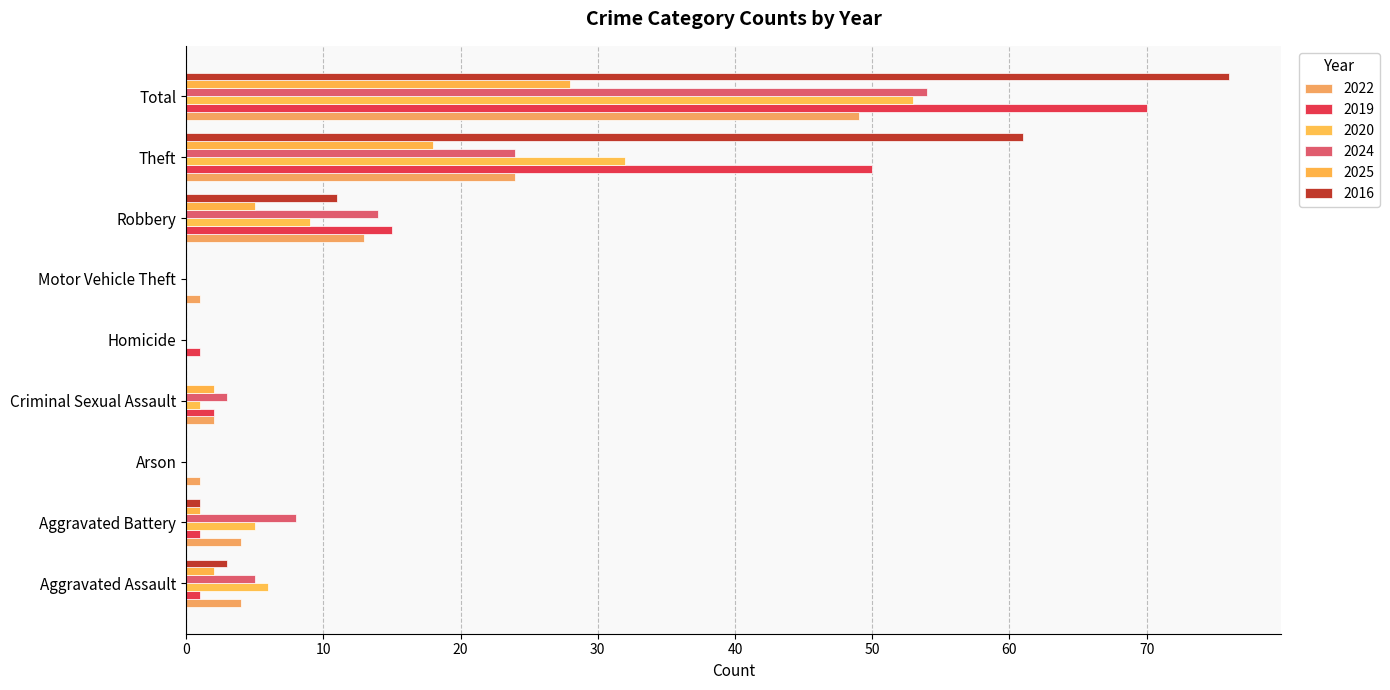

What is the label of the 3rd bar from the right?

Robbery